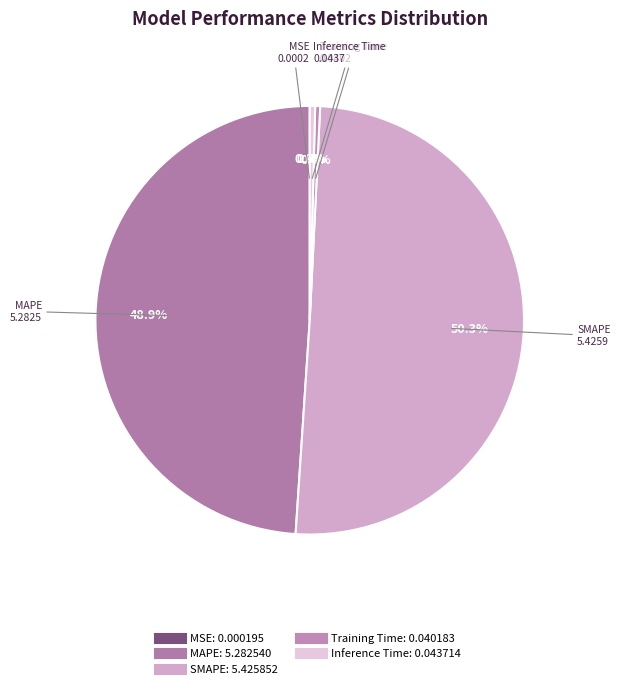

Which slice is the largest?

SMAPE